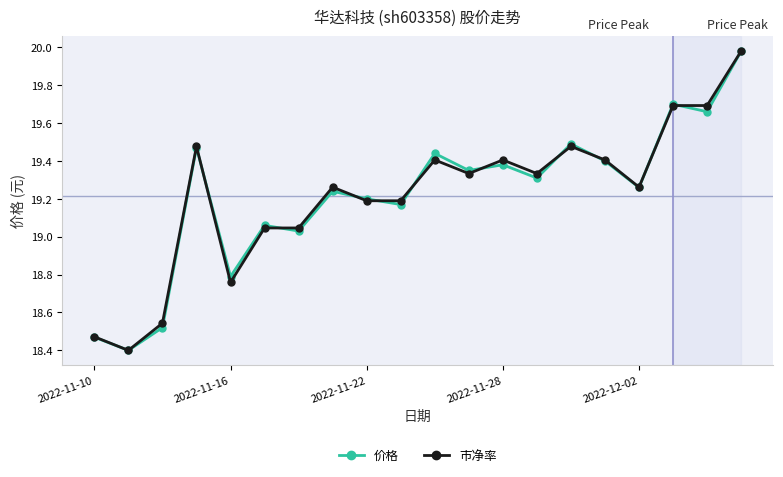

What are all the series names shown in the legend?

价格, 市净率